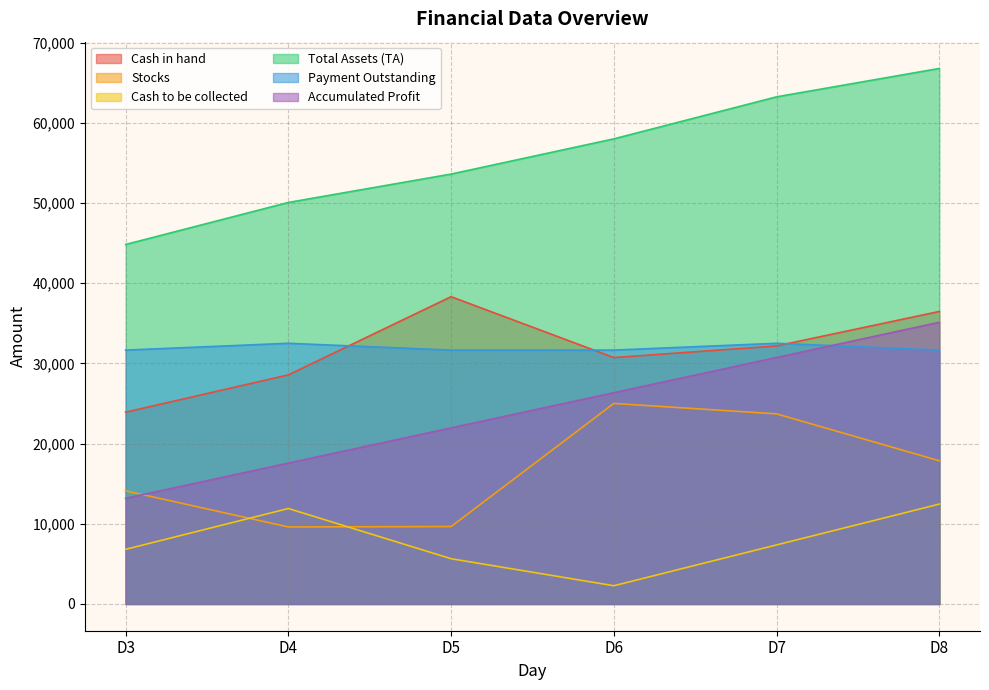

What is the difference between the second highest and second lowest values in the Accumulated Profit series?

13170